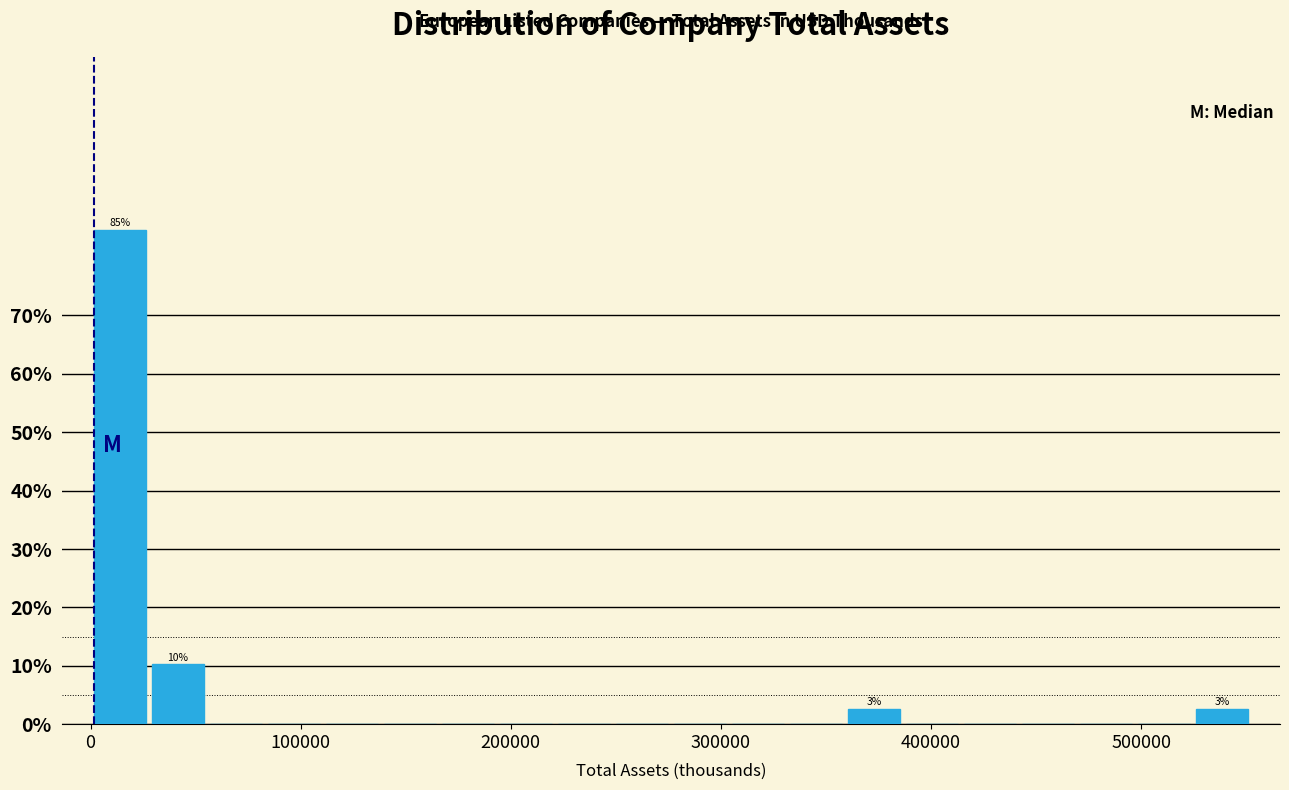

Around what value on the x-axis is the tallest bar? Give the approximate position of its centre, as read against the axis.

10000